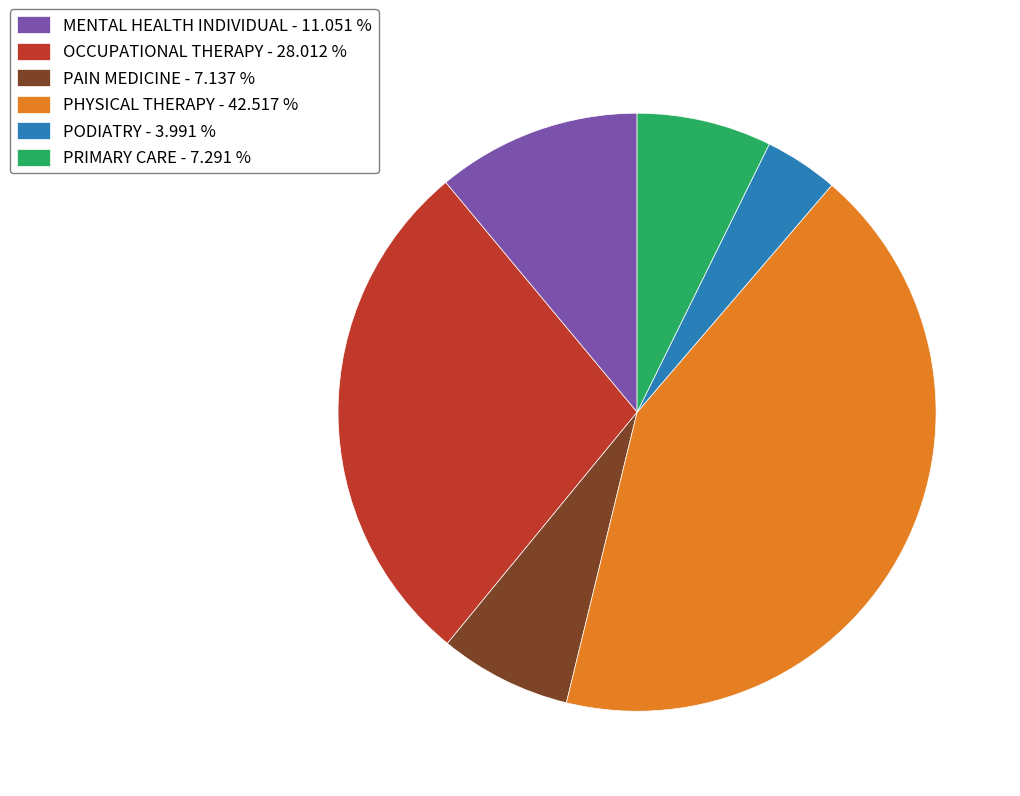

Does PAIN MEDICINE - 7.137 % represent more than half of the total?

No